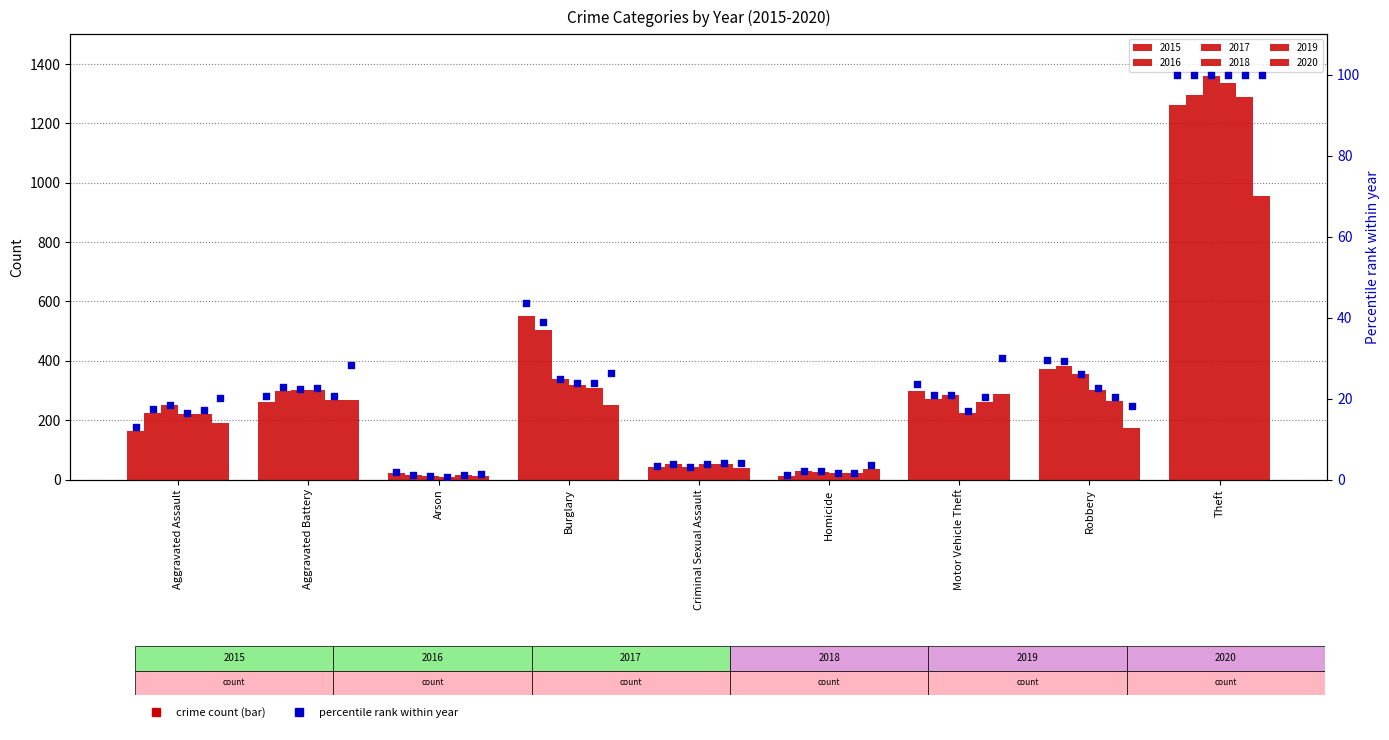

Which series contains the lowest Y value?

2018 pct